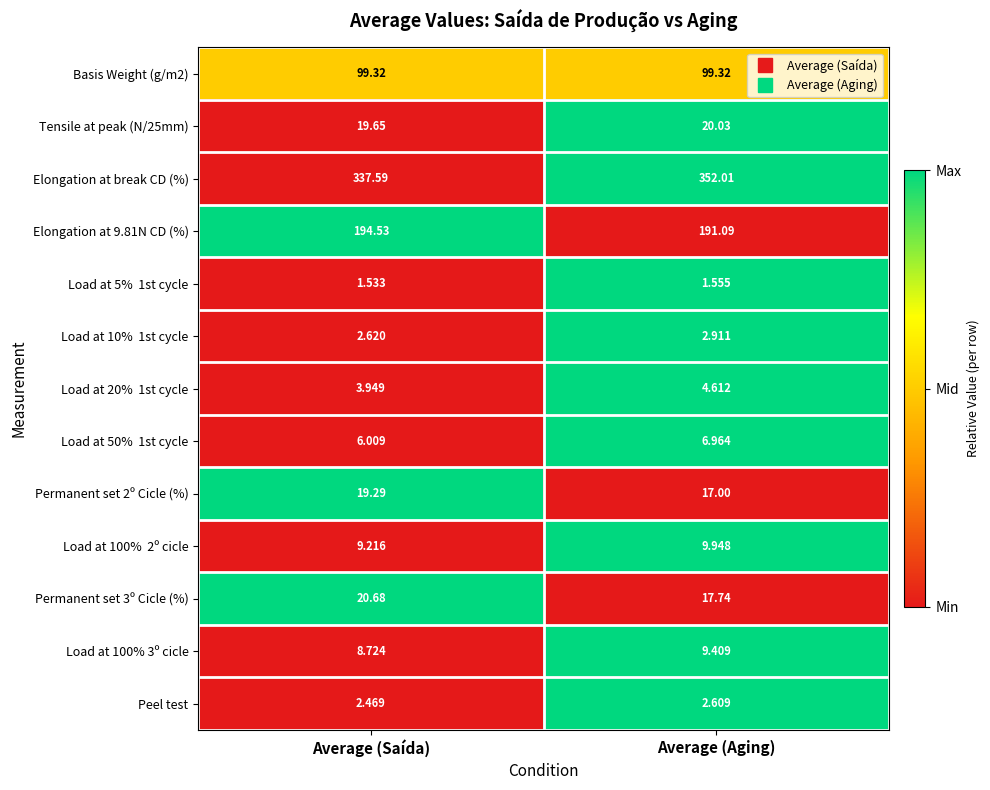

Which series has the largest total across all categories?

Elongation at break CD (%)